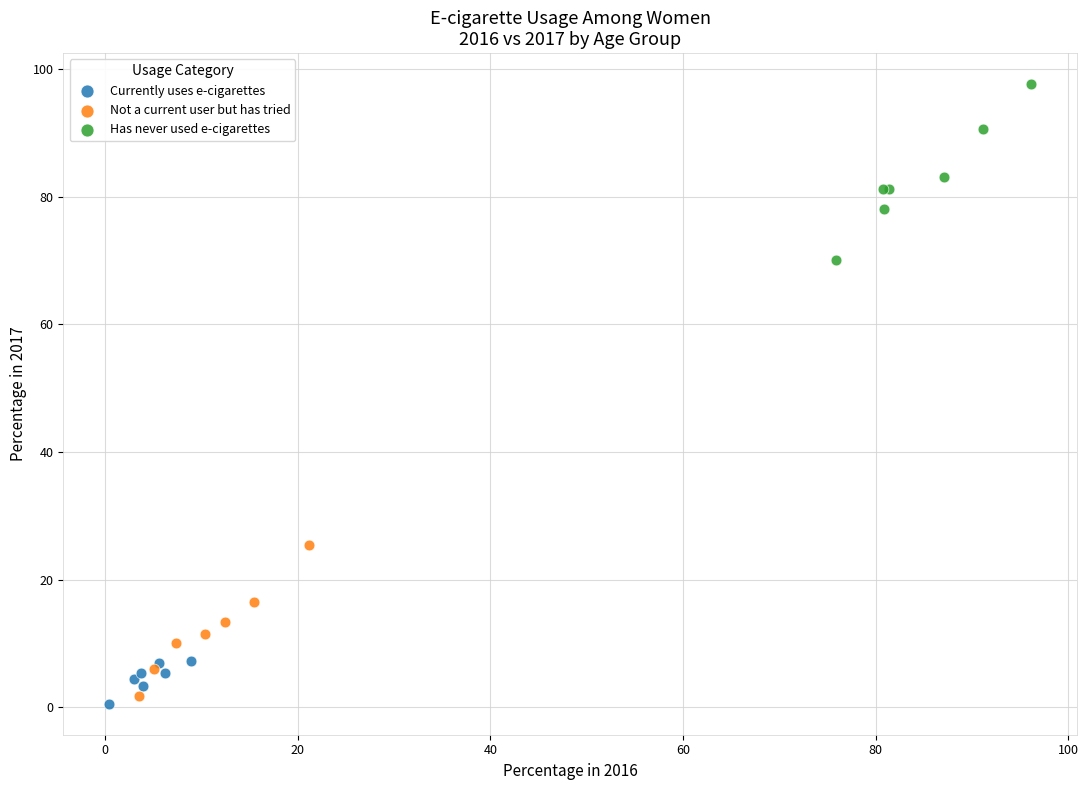

Which series reaches the maximum Y coordinate?

Has never used e-cigarettes